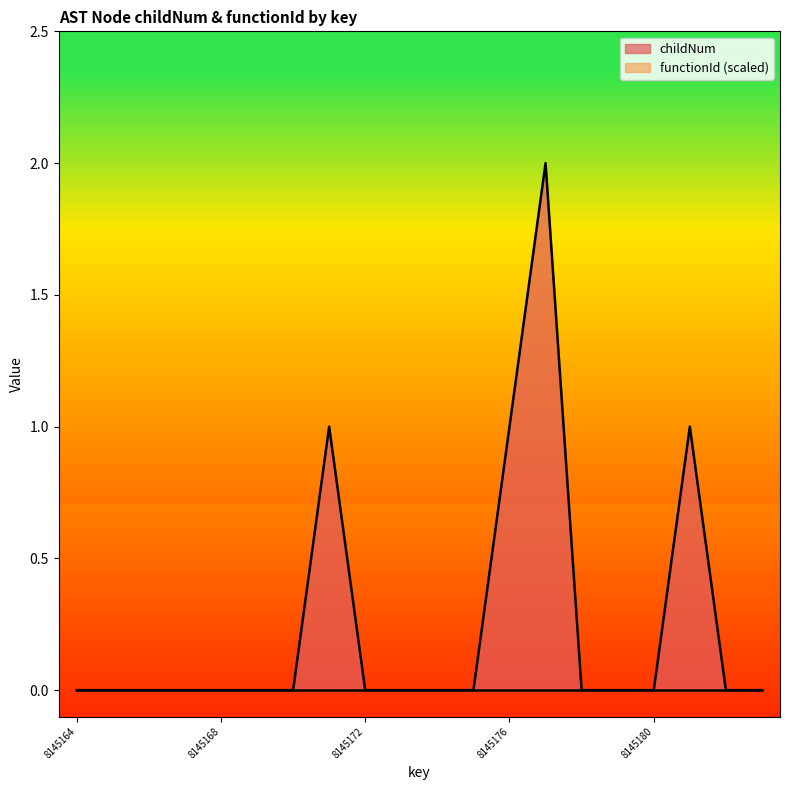

The chart shows a value of -1 at 8145173. True or false?

False